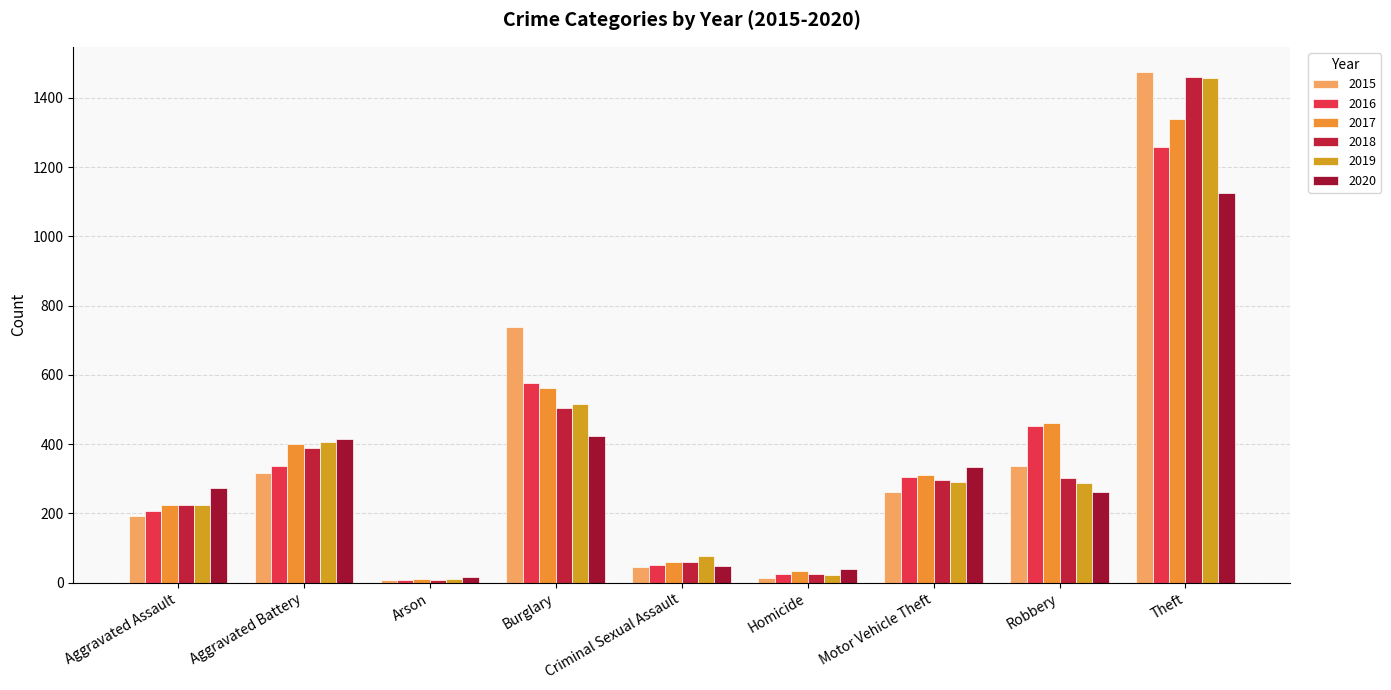

What is the average value of the 2019 series?

366